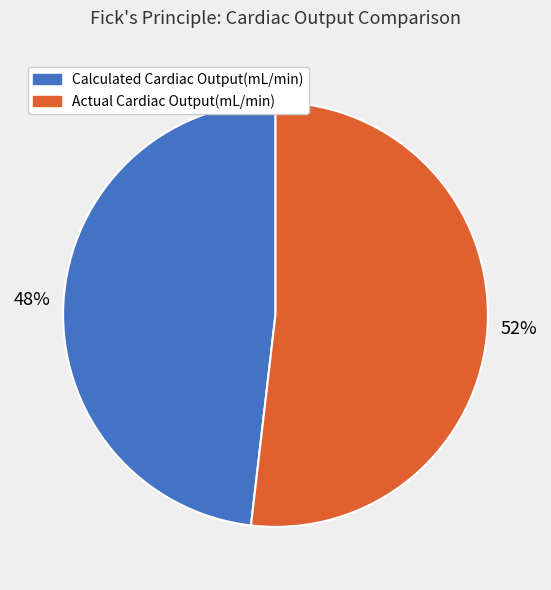

What is the ratio of the value at Calculated Cardiac Output(mL/min) to the value at Actual Cardiac Output(mL/min)?

0.9